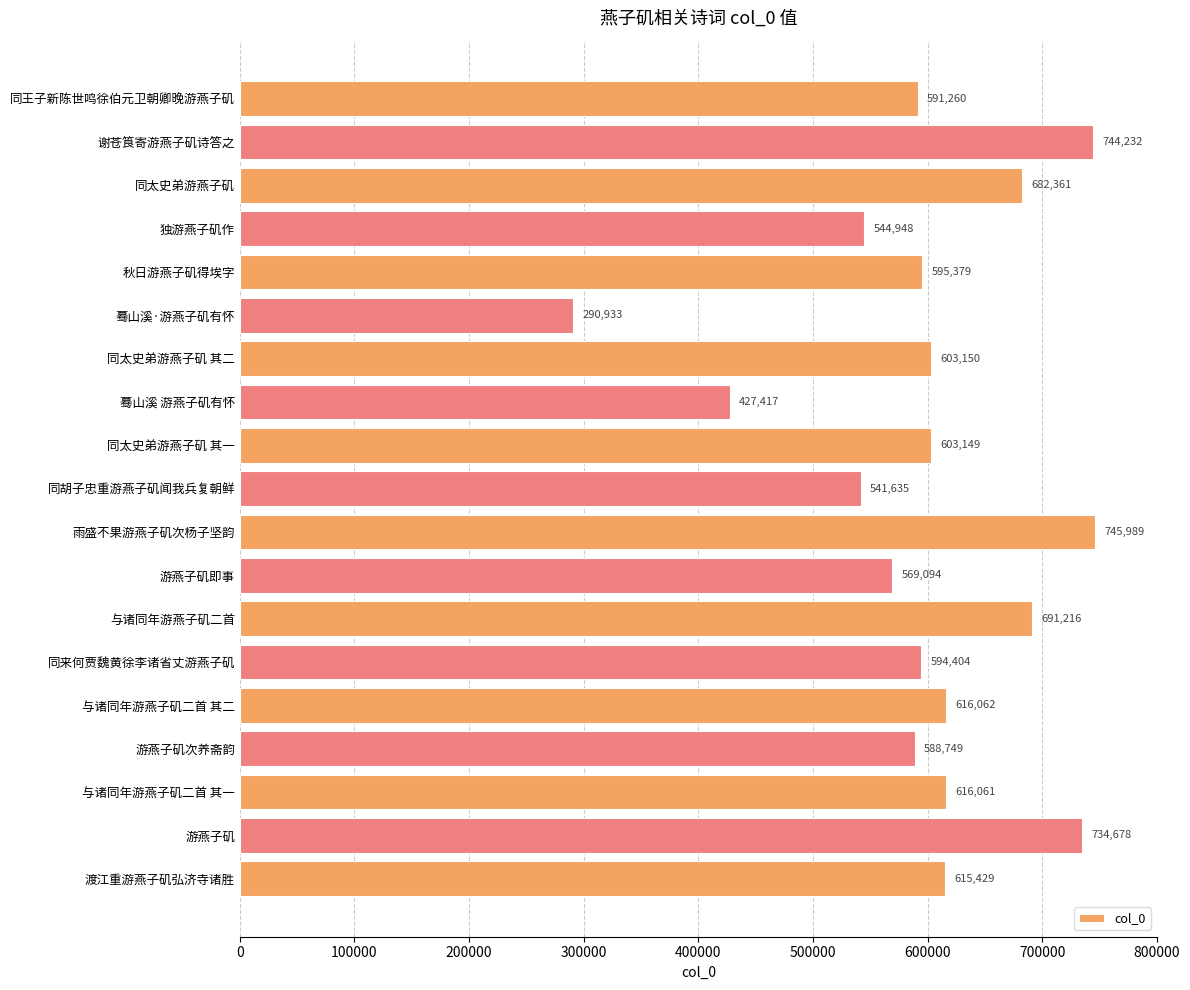

What position from the bottom is 同王子新陈世鸣徐伯元卫朝卿晚游燕子矶?

19